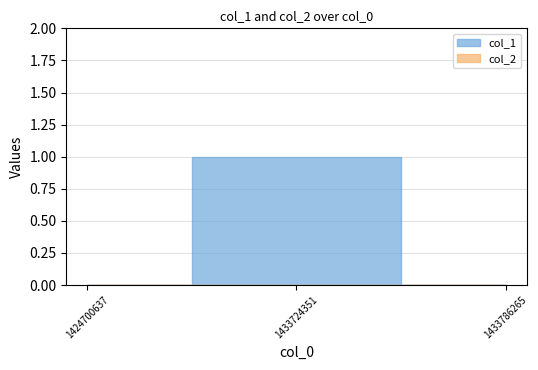

Which series has the largest total across all categories?

col_1